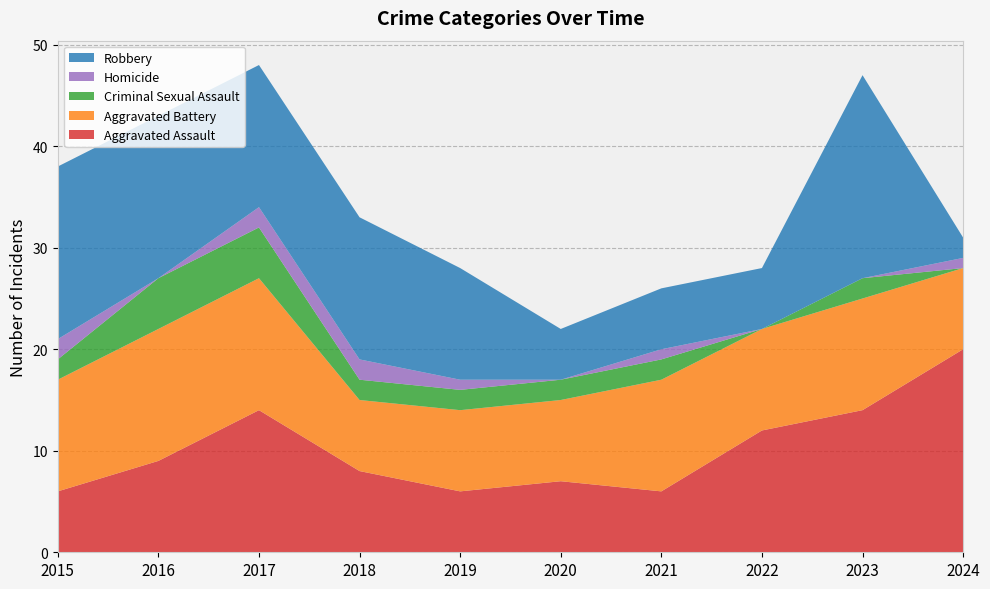

Reading right to left, transcribe all the data shown in this chart.

Aggravated Assault: 20	14	12	6	7	6	8	14	9	6
Aggravated Battery: 8	11	10	11	8	8	7	13	13	11
Criminal Sexual Assault: 0	2	0	2	2	2	2	5	5	2
Homicide: 1	0	0	1	0	1	2	2	0	2
Robbery: 2	20	6	6	5	11	14	14	16	17